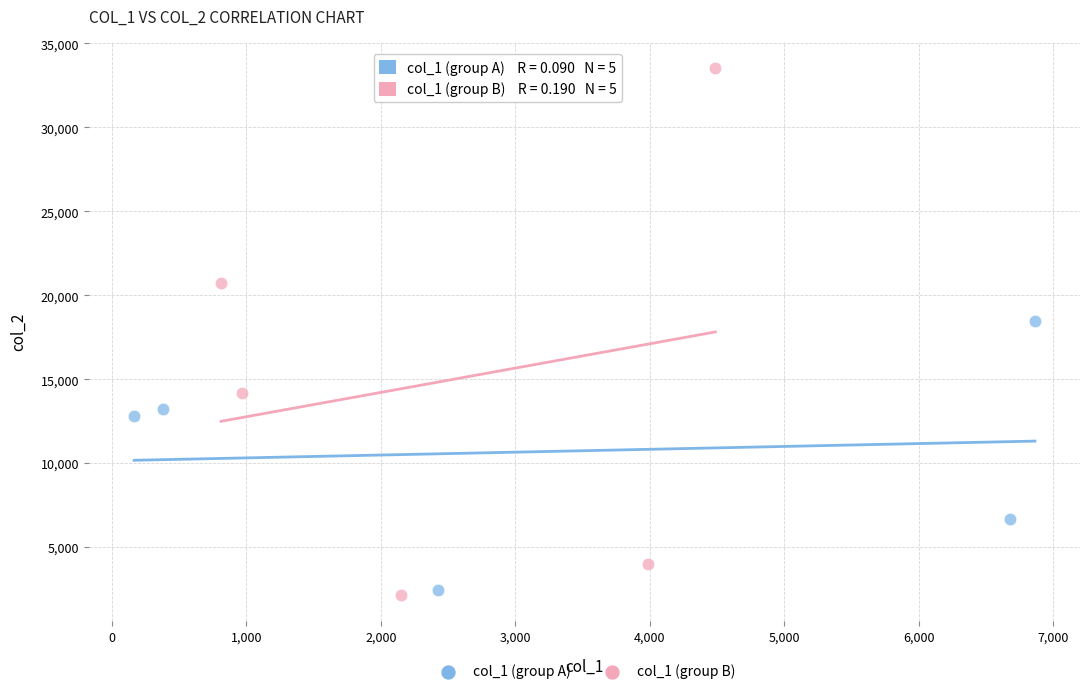

Which series contains the highest Y value?

col_1 (group B)